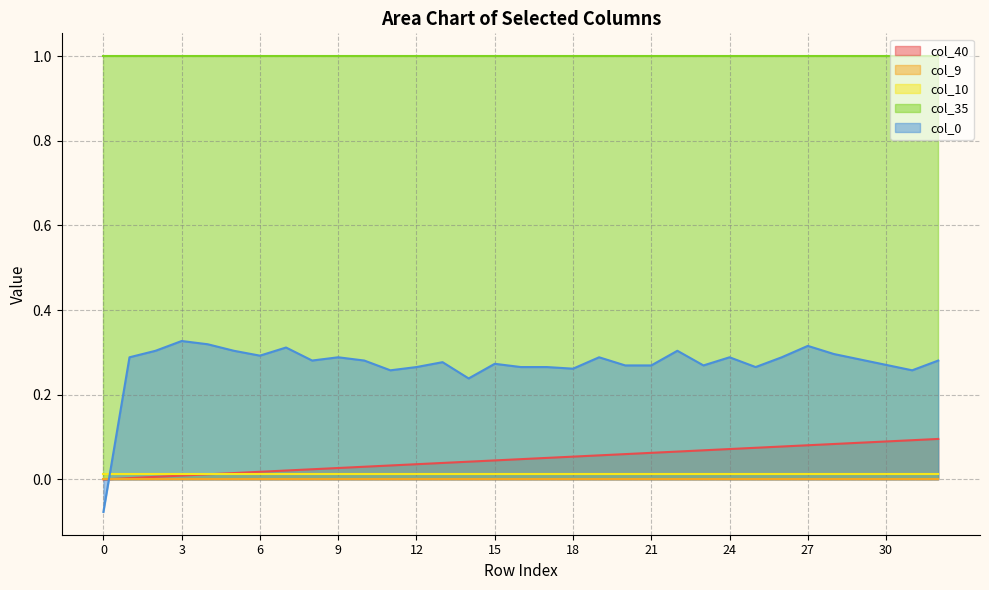

True or false: col_35 and col_0 intersect in this chart.

False